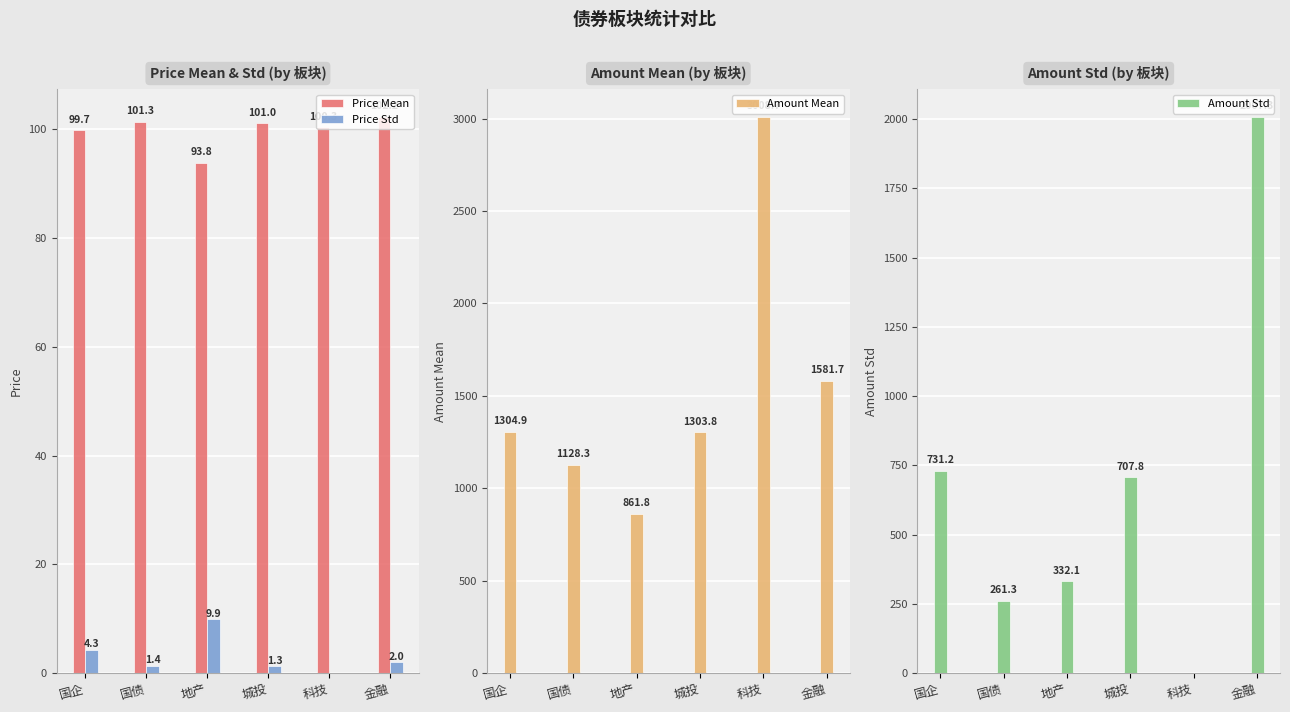

What value does the Amount Std series have at 金融?

2007.3